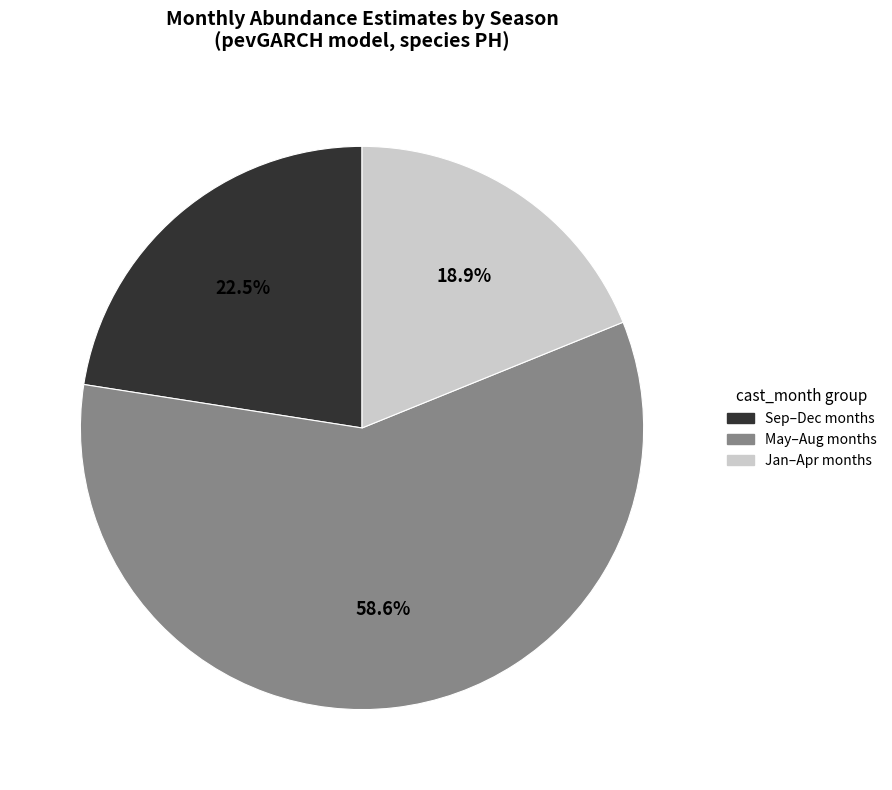

Does any single category account for the majority?

Yes